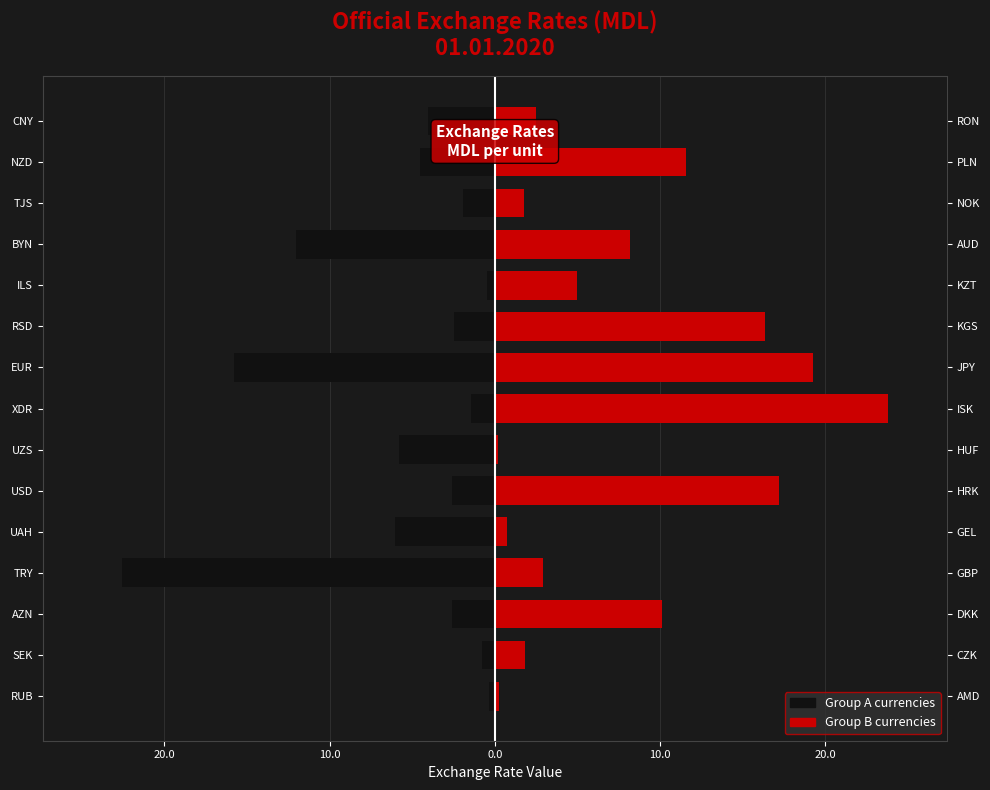

Which category has the highest value across all series?

7